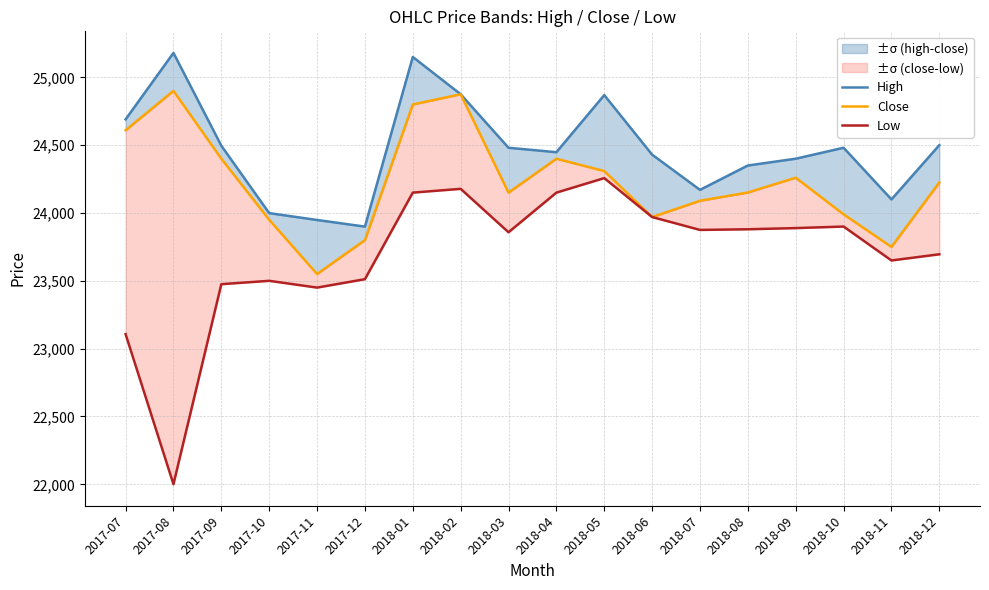

What is the difference between the second highest and second lowest values in the Close series?

1124.9